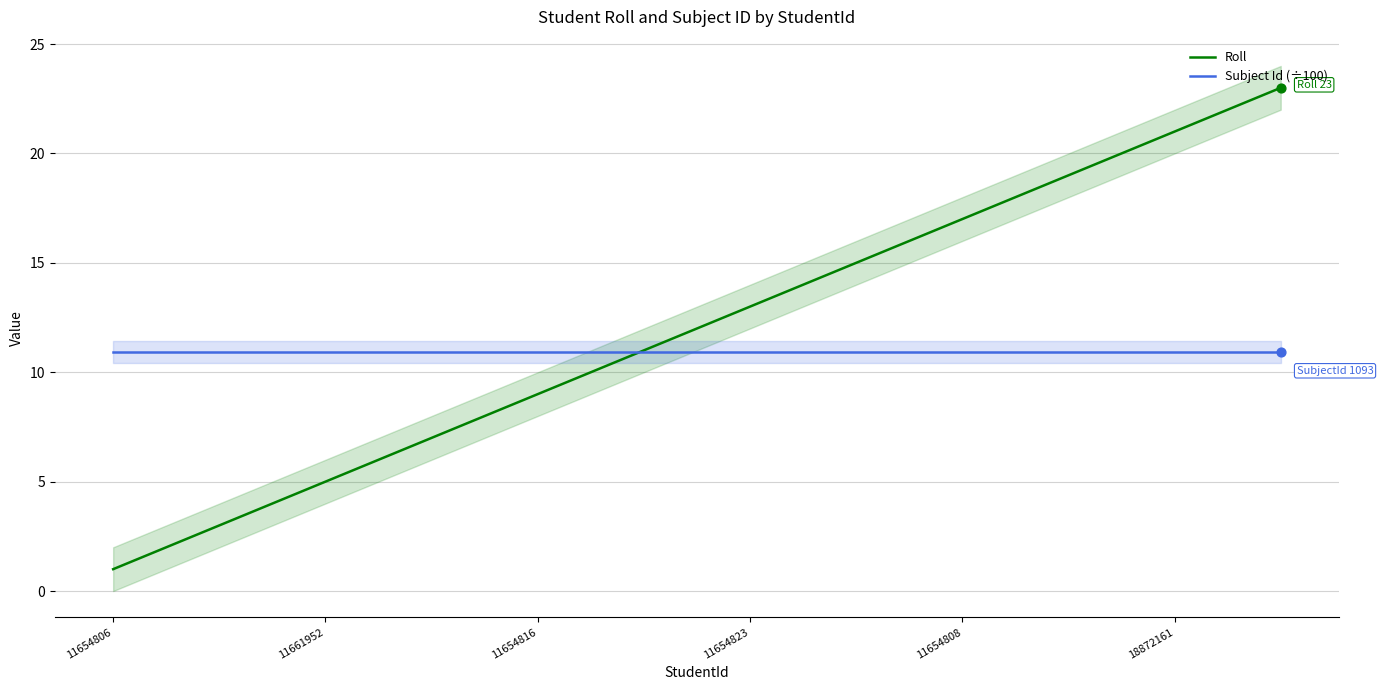

At which category is the sum across all series the highest?

22